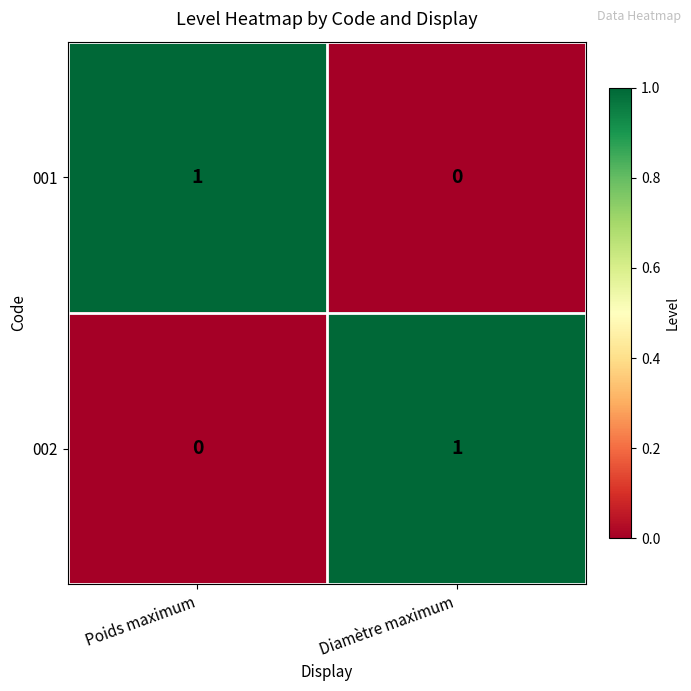

The value of 002 at Diamètre maximum is 2. True or false?

False